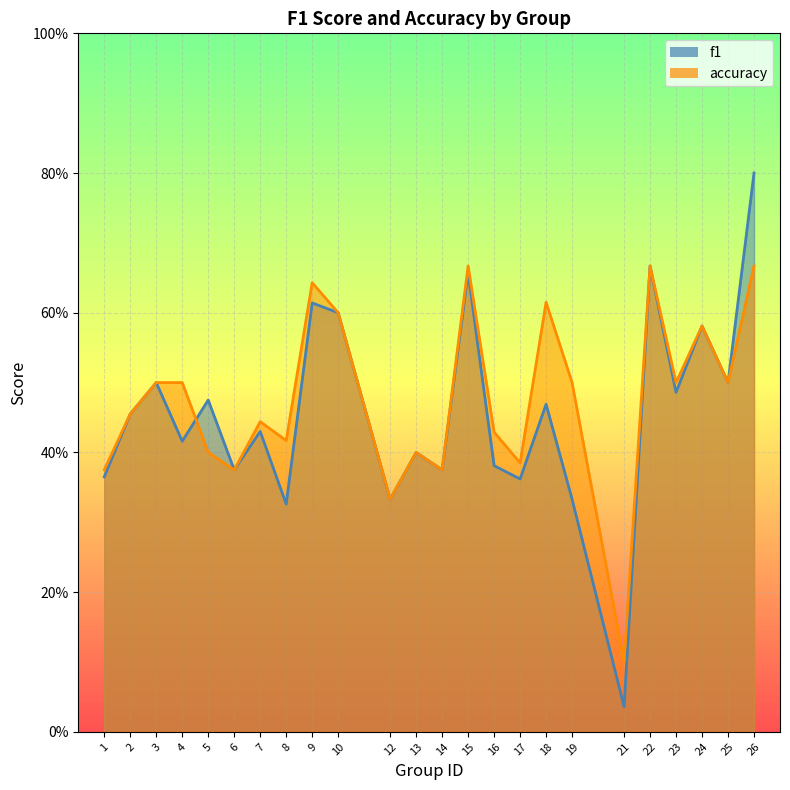

True or false: f1 has a value of 0.4 at 26.

False